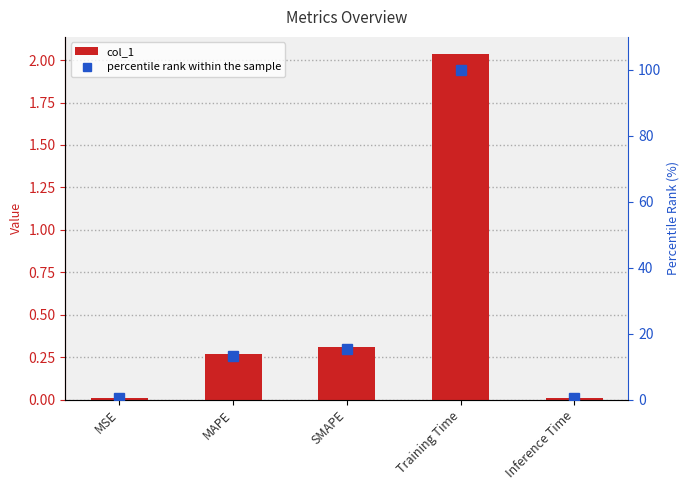

At which label is percentile rank within the sample closest to 50?

SMAPE